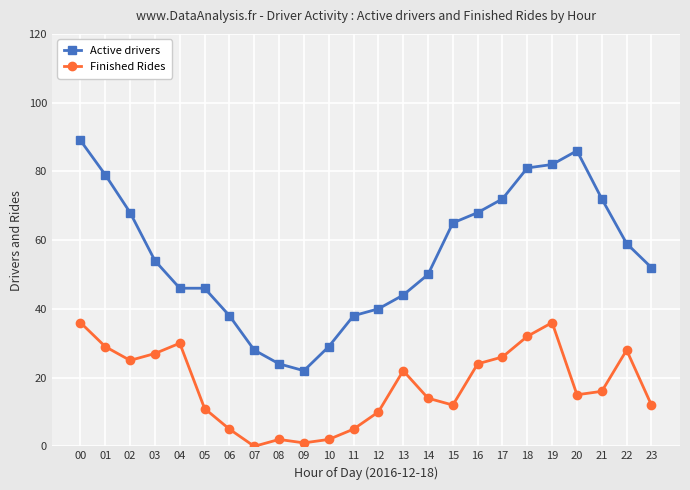

Where does the Finished Rides series first go above 16?

00